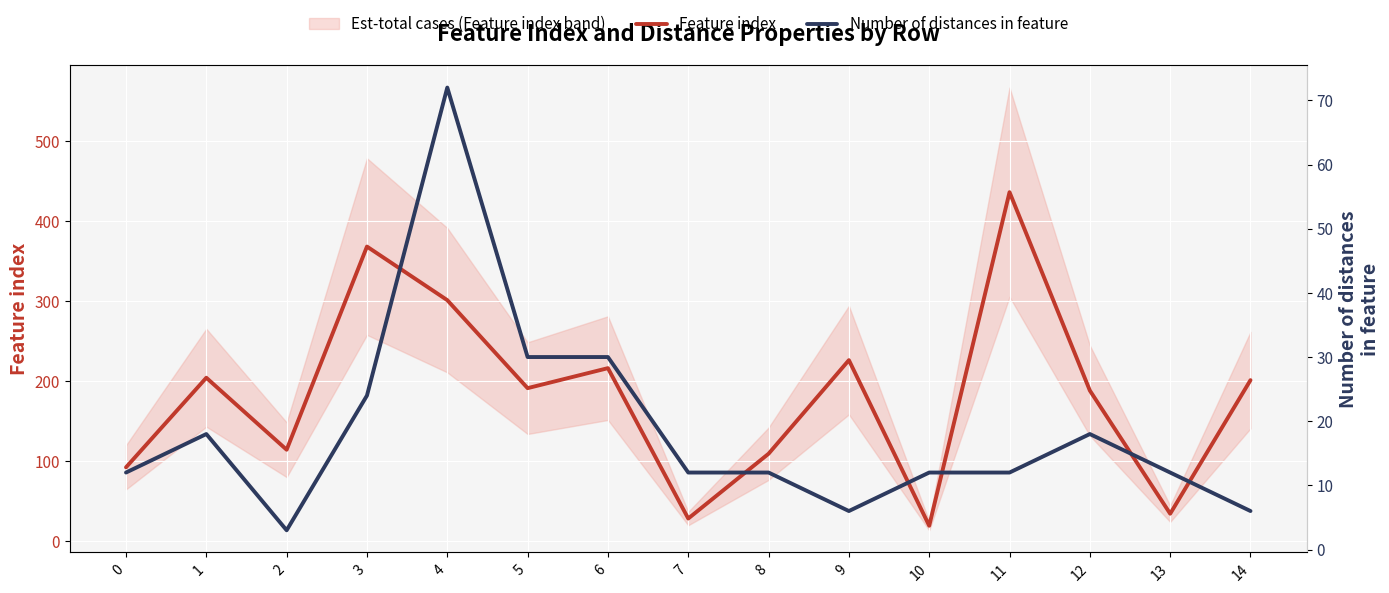

Which label corresponds to the smallest value in the chart?

2